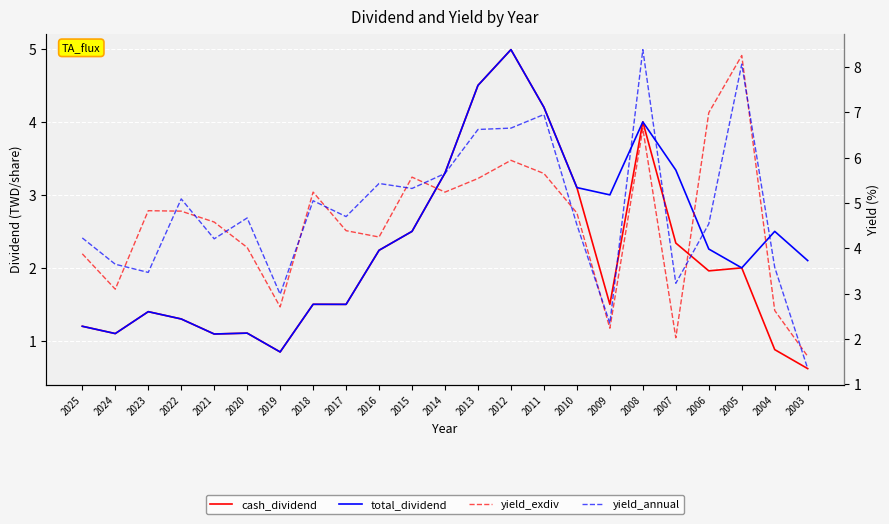

What are all the series names shown in the legend?

cash_dividend, total_dividend, yield_exdiv, yield_annual